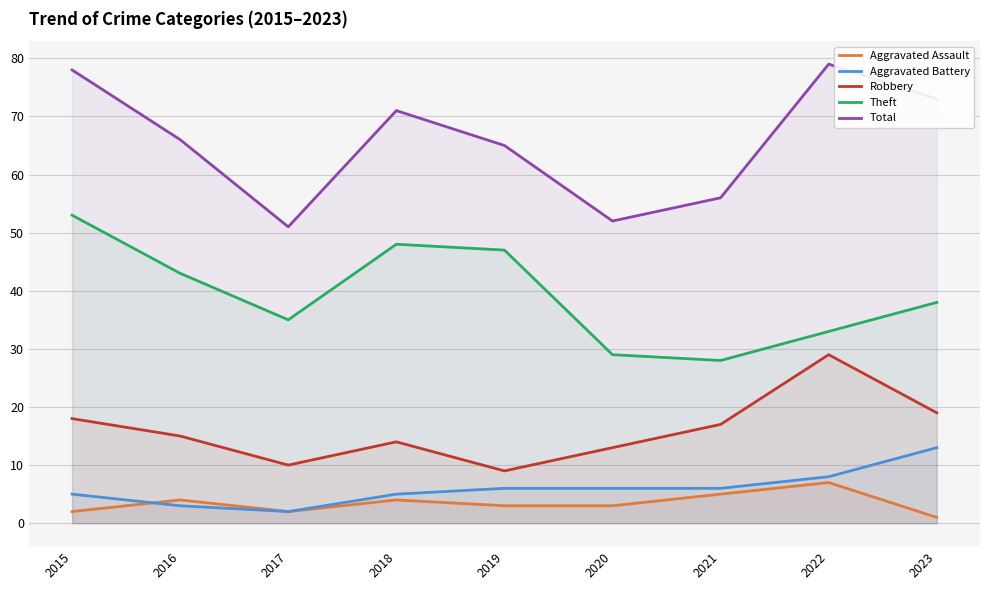

Reading left to right, extract all data points from this chart.

Aggravated Assault: 2015=2	2016=4	2017=2	2018=4	2019=3	2020=3	2021=5	2022=7	2023=1
Aggravated Battery: 2015=5	2016=3	2017=2	2018=5	2019=6	2020=6	2021=6	2022=8	2023=13
Robbery: 2015=18	2016=15	2017=10	2018=14	2019=9	2020=13	2021=17	2022=29	2023=19
Theft: 2015=53	2016=43	2017=35	2018=48	2019=47	2020=29	2021=28	2022=33	2023=38
Total: 2015=78	2016=66	2017=51	2018=71	2019=65	2020=52	2021=56	2022=79	2023=73